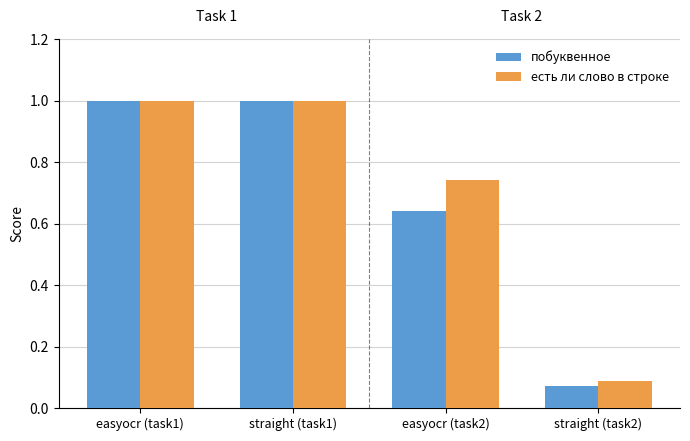

Does the chart contain stacked bars?

No